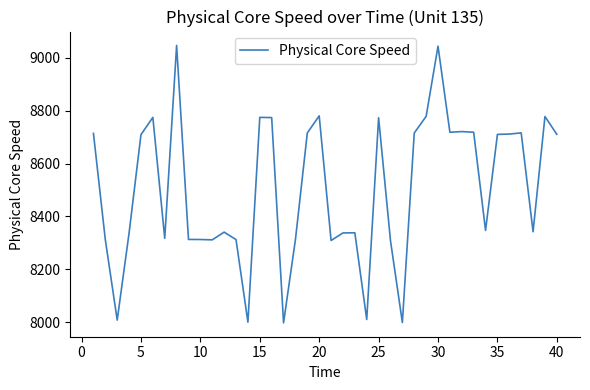

What is the average value?

8506.1